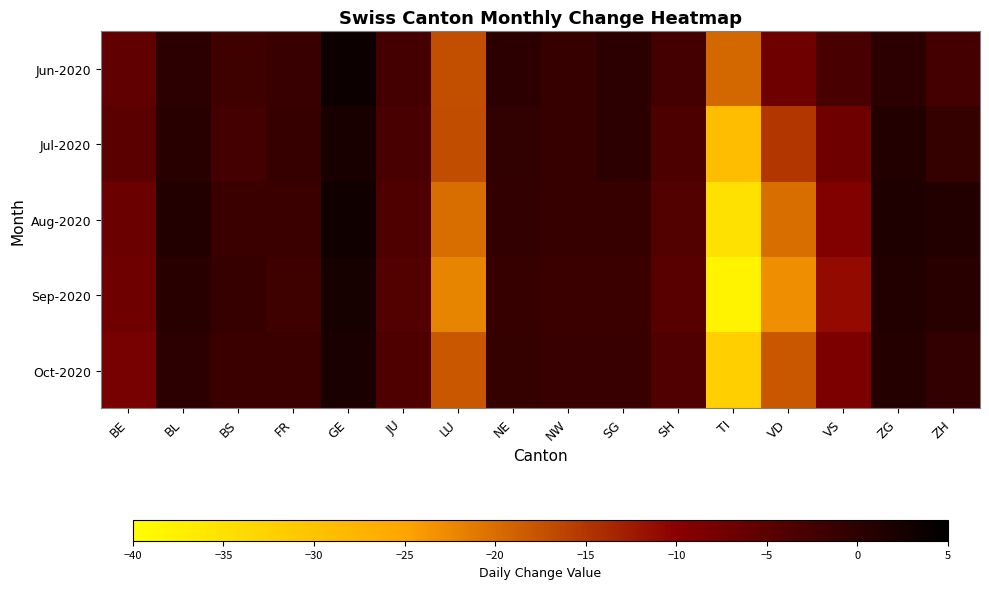

Reading left to right, list all the values displayed in this chart.

Jun-2020: BE=-5.5	BL=0.0	BS=-2.0	FR=-1.3	GE=3.5	JU=-2.5	LU=-17.3	NE=0.2	NW=-1.0	SG=0.0	SH=-2.5	TI=-19.5	VD=-7.0	VS=-3.0	ZG=0.2	ZH=-2.5
Jul-2020: BE=-5.0	BL=0.6	BS=-2.5	FR=-1.0	GE=2.3	JU=-3.0	LU=-17.0	NE=-0.3	NW=-1.0	SG=0.0	SH=-3.3	TI=-29.0	VD=-15.0	VS=-7.0	ZG=1.0	ZH=-0.8
Aug-2020: BE=-6.5	BL=1.0	BS=-1.5	FR=-1.5	GE=3.0	JU=-3.5	LU=-20.0	NE=-0.5	NW=-1.0	SG=-1.0	SH=-4.0	TI=-35.0	VD=-20.0	VS=-9.0	ZG=1.5	ZH=1.0
Sep-2020: BE=-7.0	BL=0.5	BS=-1.0	FR=-2.0	GE=2.5	JU=-4.0	LU=-22.0	NE=-1.0	NW=-1.5	SG=-1.5	SH=-4.5	TI=-38.0	VD=-23.0	VS=-11.0	ZG=1.0	ZH=0.5
Oct-2020: BE=-8.0	BL=0.0	BS=-1.5	FR=-1.5	GE=2.0	JU=-3.5	LU=-18.0	NE=-0.8	NW=-1.2	SG=-1.2	SH=-3.8	TI=-32.0	VD=-18.0	VS=-8.5	ZG=0.8	ZH=-0.5